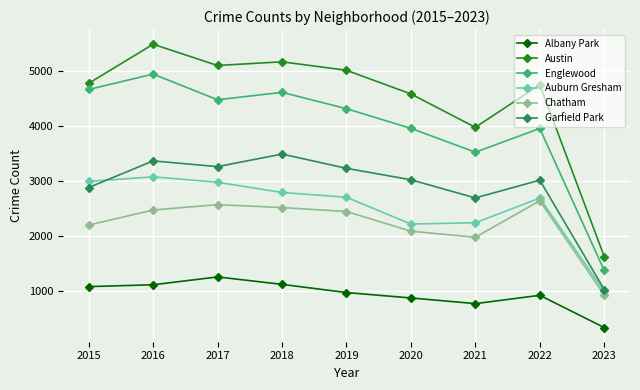

Is this an area chart (filled region under the line)?

No